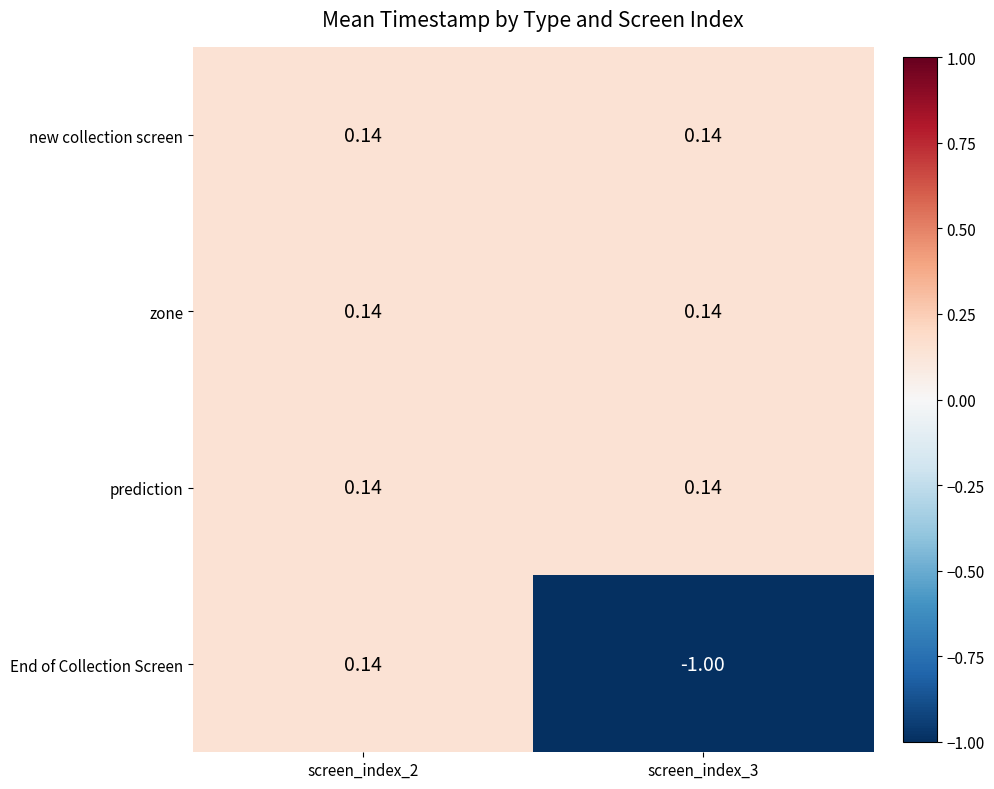

Between screen_index_2 and screen_index_3, which series saw the biggest shift?

End of Collection Screen